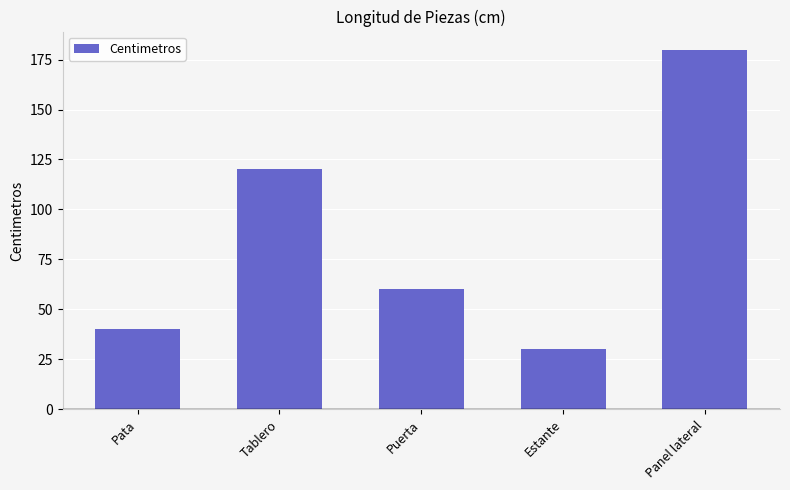

What position from the right is Panel lateral?

1